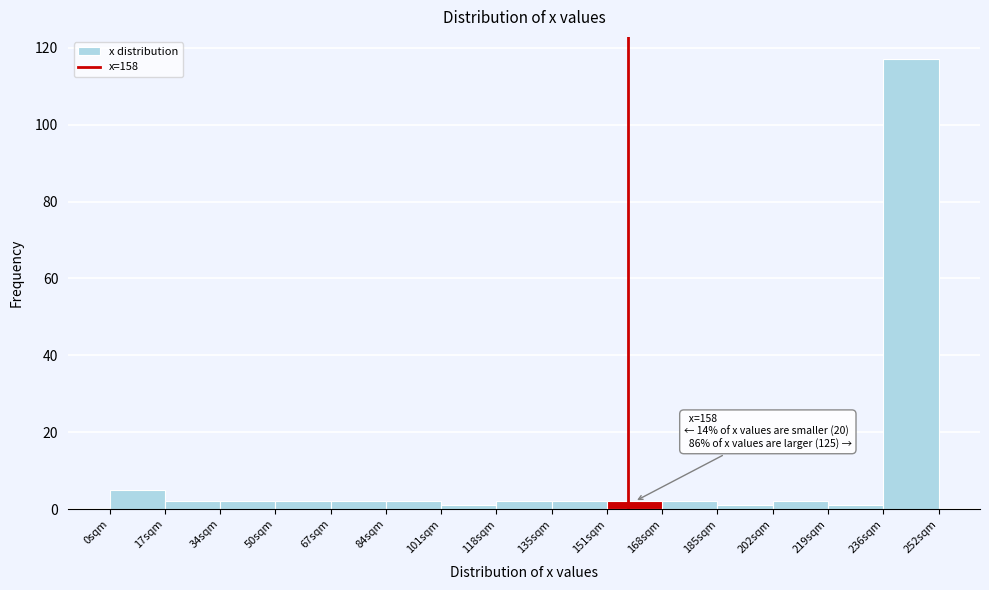

Which range on the x-axis has the tallest bar?

236 to 252